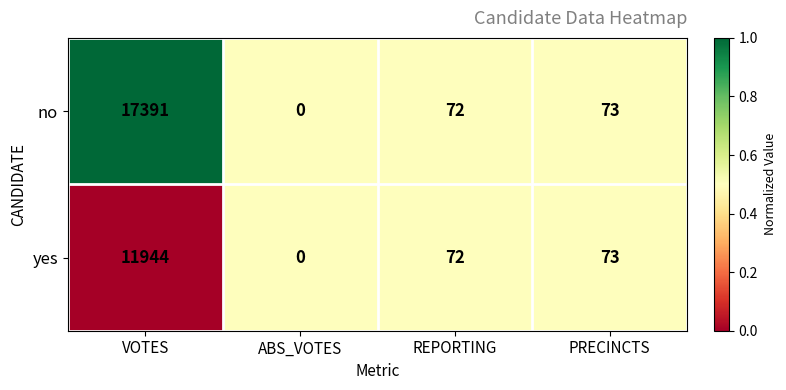

Which series has the largest total across all categories?

no